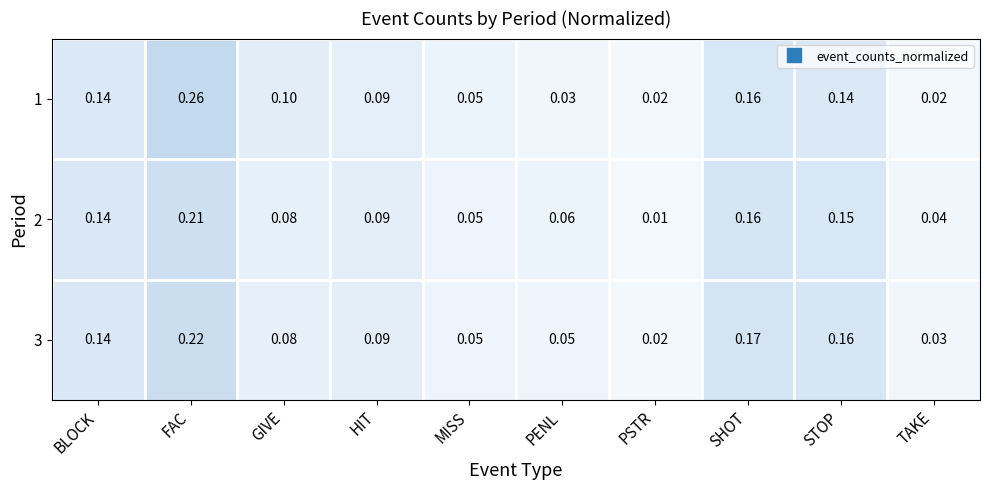

How many data points does each series have?

10